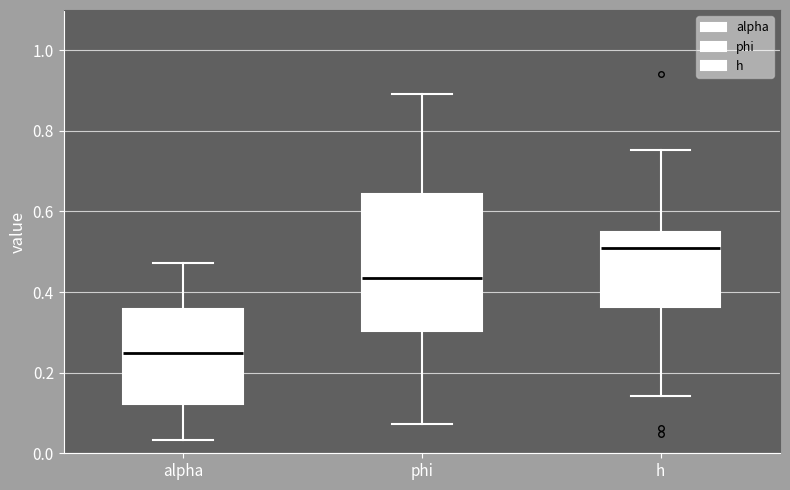

Comparing the boxes themselves (not the whiskers), which one is the tallest?

phi